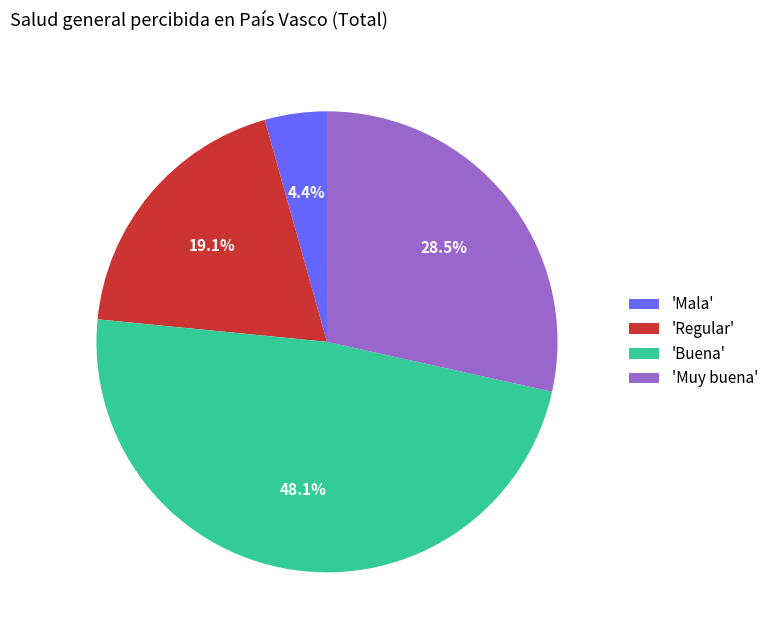

Which slice is the largest?

'Buena'